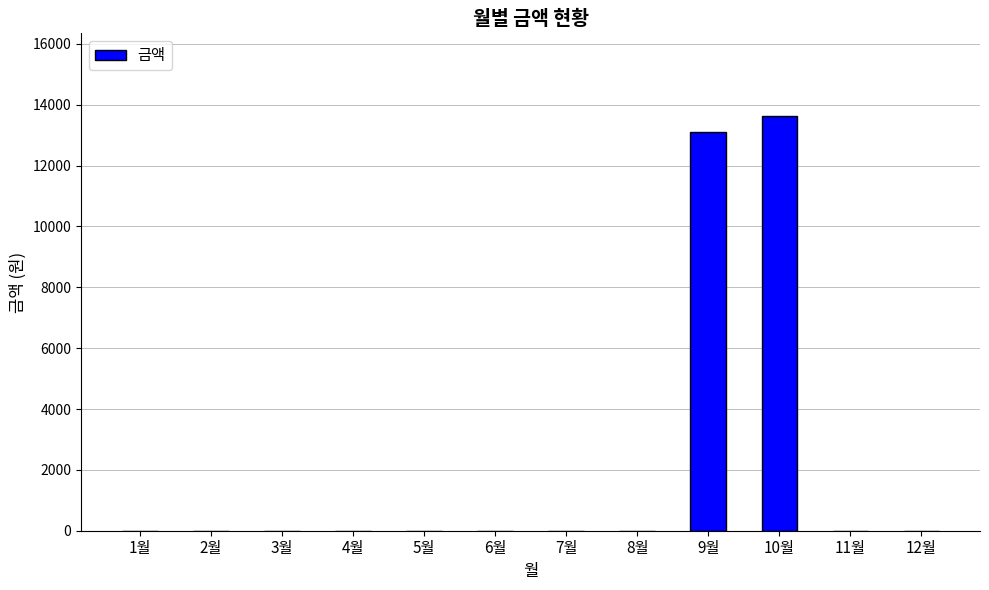

Between 9월 and 10월, which is larger?

10월